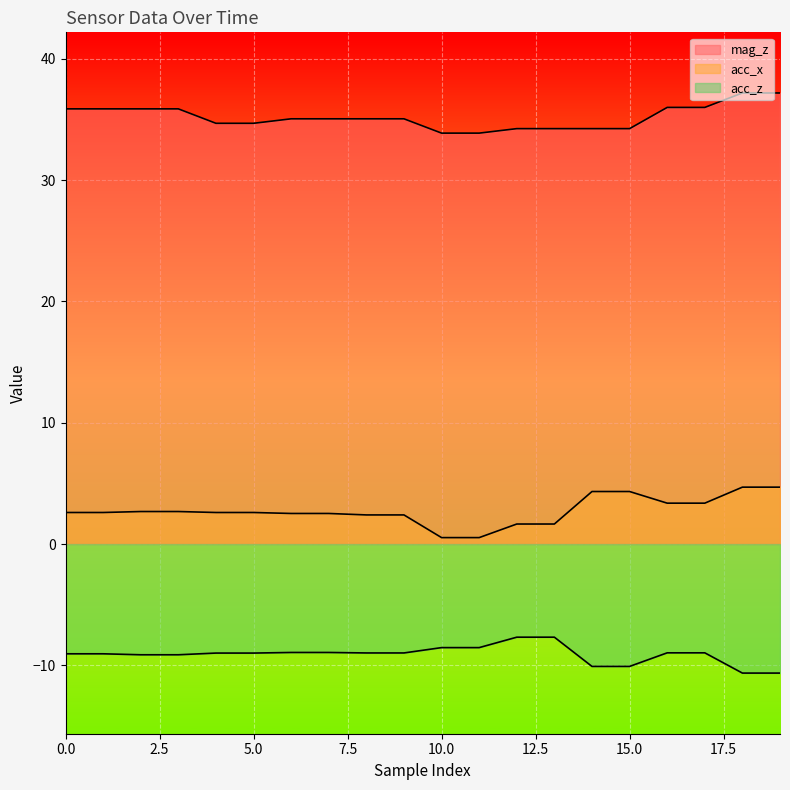

The mag_z series shows 11.9 at 6. True or false?

False